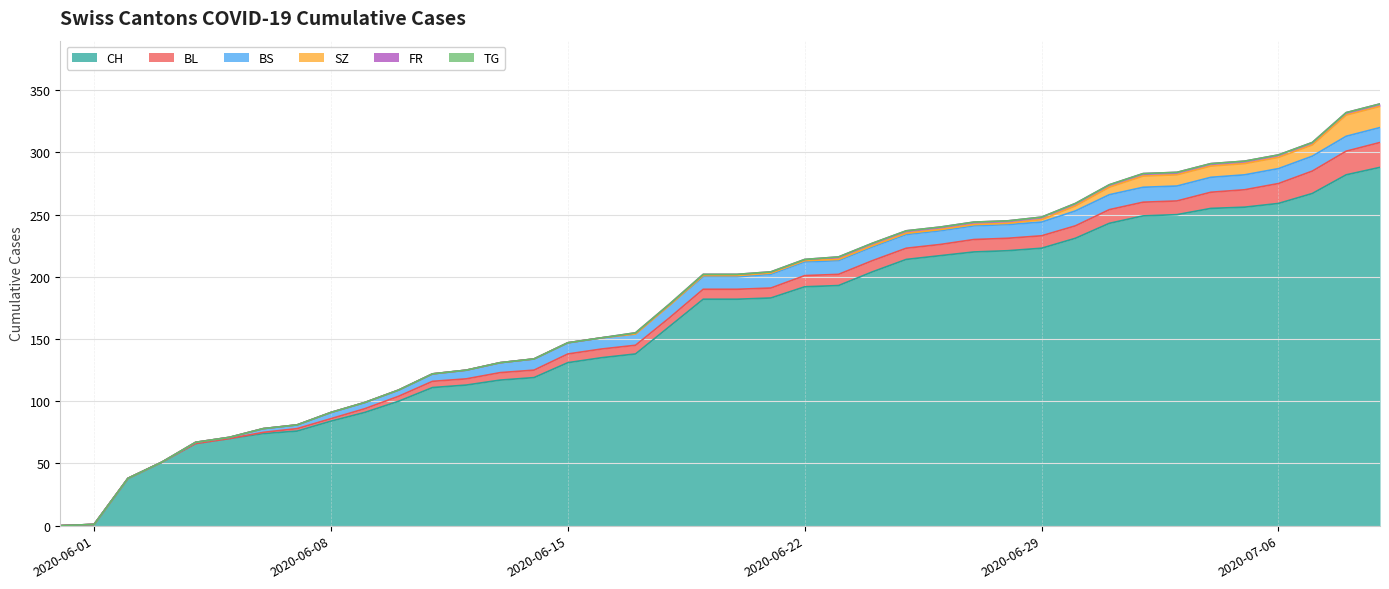

True or false: BS has more than 2 interior local peaks.

False